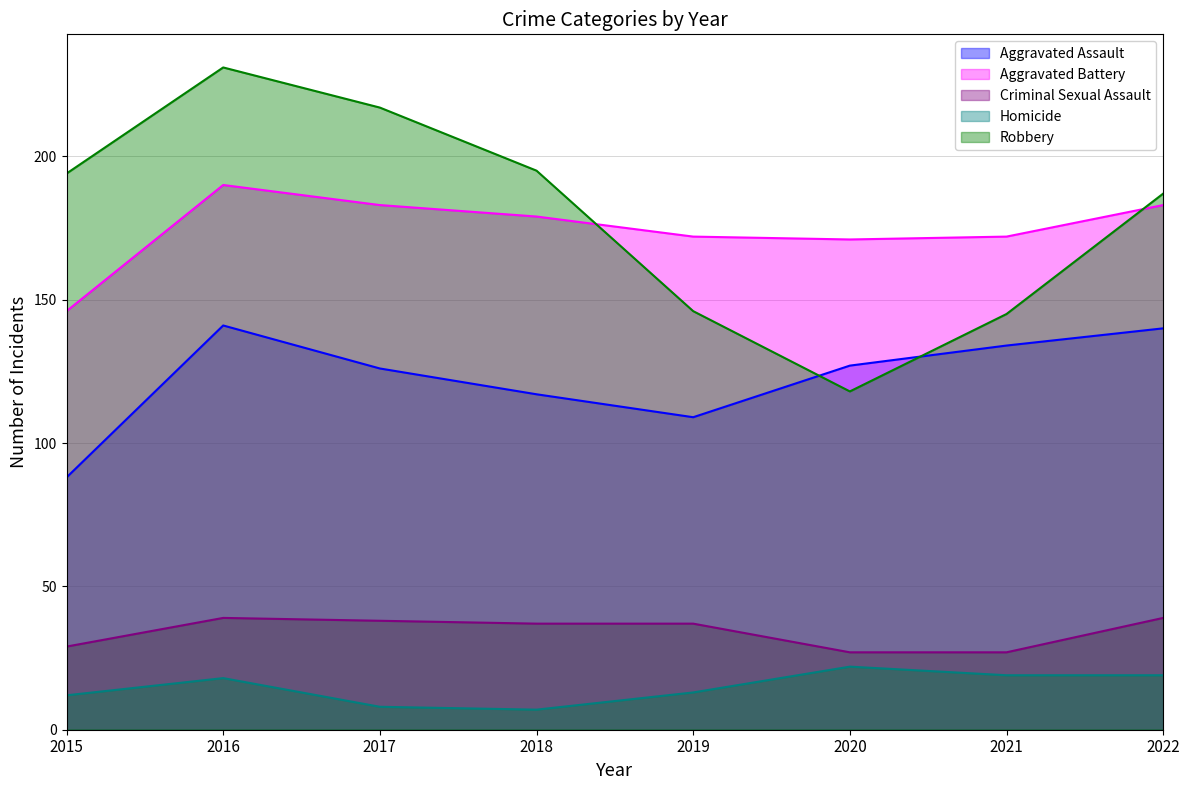

How many data points in Aggravated Battery are less than 179?

4